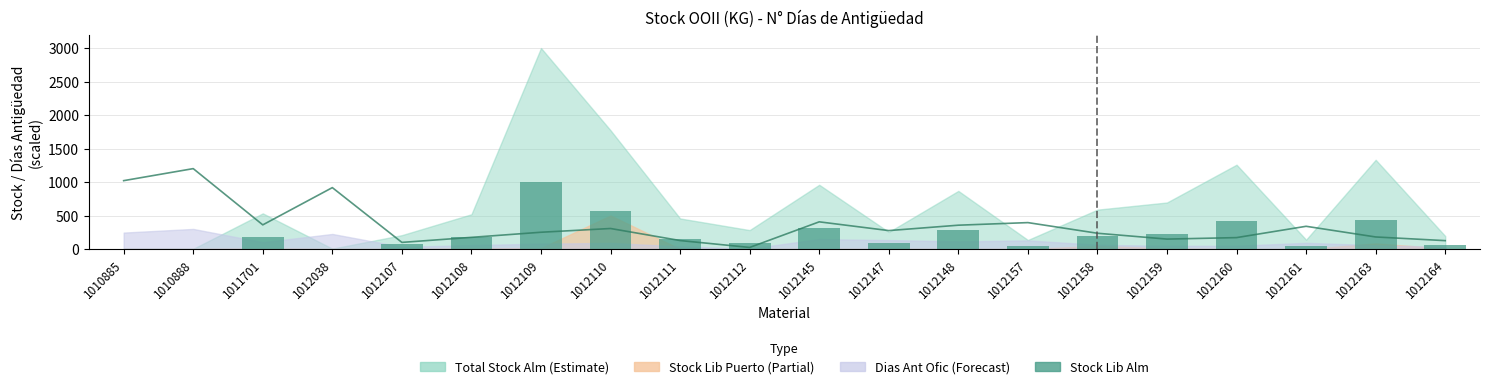

What is the difference between the second highest and minimum values in the Stock Lib Alm series?

563.0